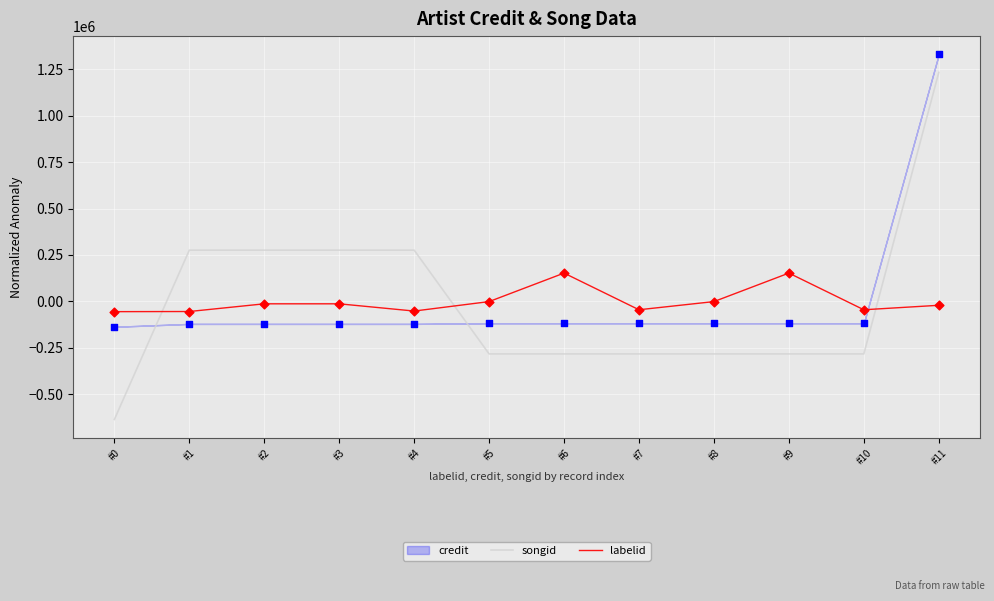

Is the value of songid at #7 greater than the value of labelid at #1?

No